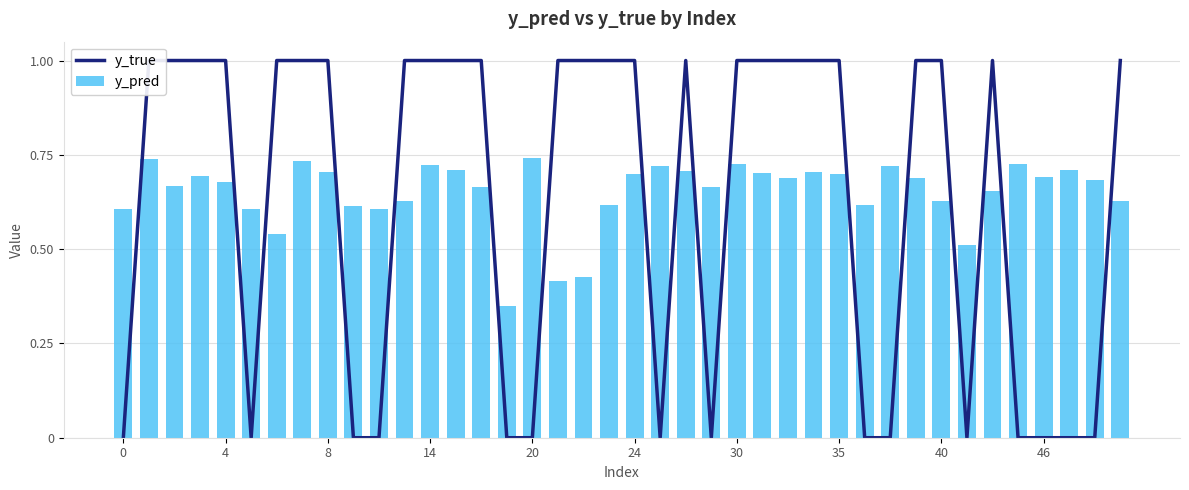

How many y_pred values are between 0 and 1?

40